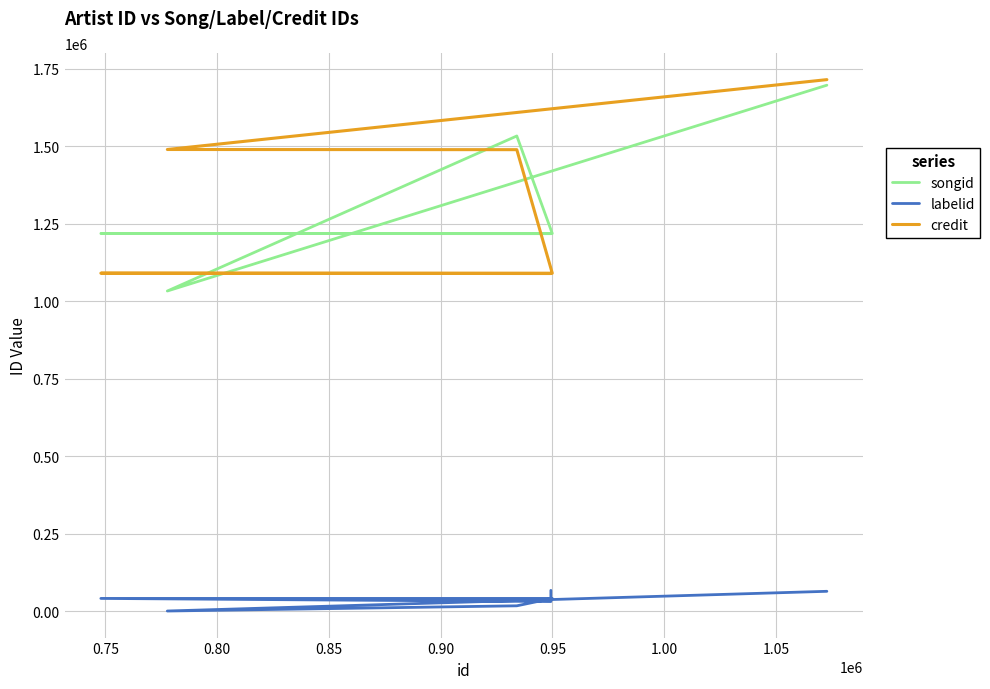

How many data points does each series have?

11